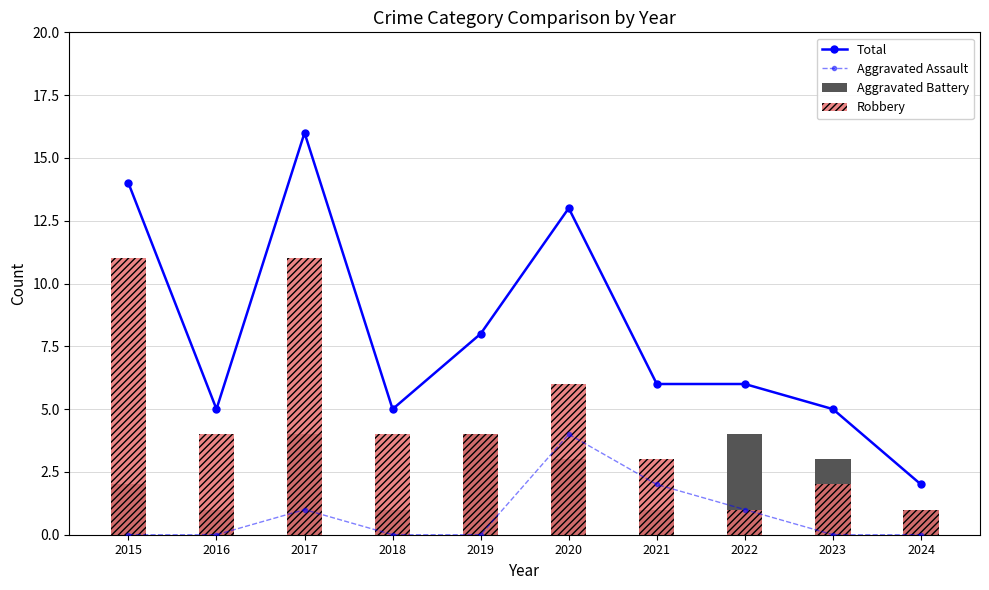

List the labels in order of Aggravated Assault value, smallest first.

2015, 2016, 2018, 2019, 2023, 2024, 2017, 2022, 2021, 2020